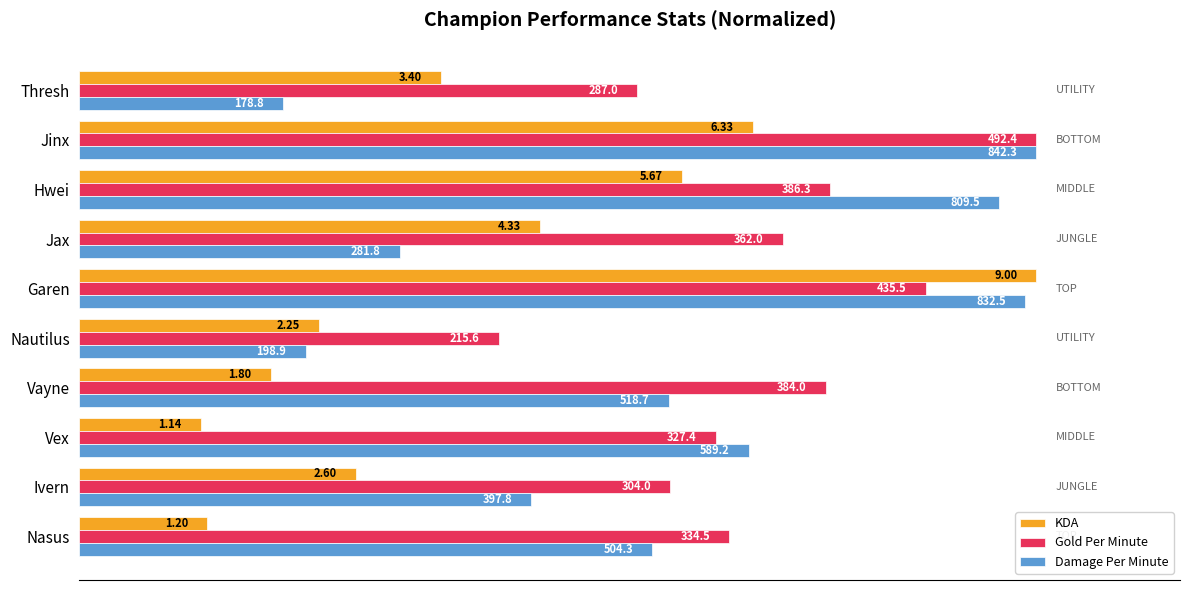

What are all the series names shown in the legend?

KDA, Gold Per Minute, Damage Per Minute